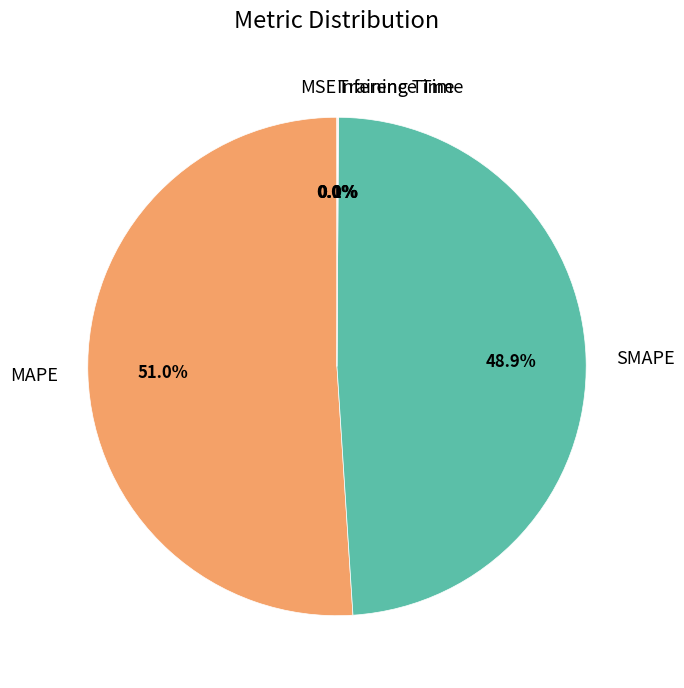

Is MAPE the majority of the pie?

Yes